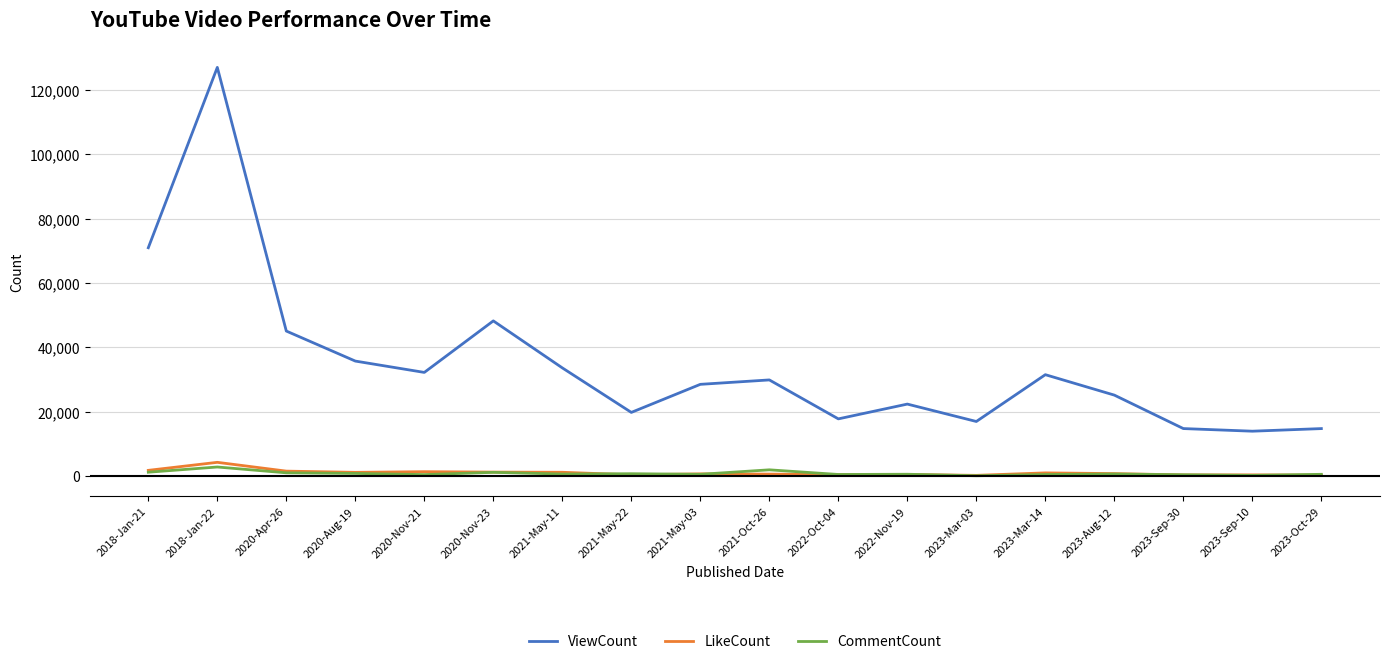

At which category is the sum across all series the highest?

2018-Jan-22